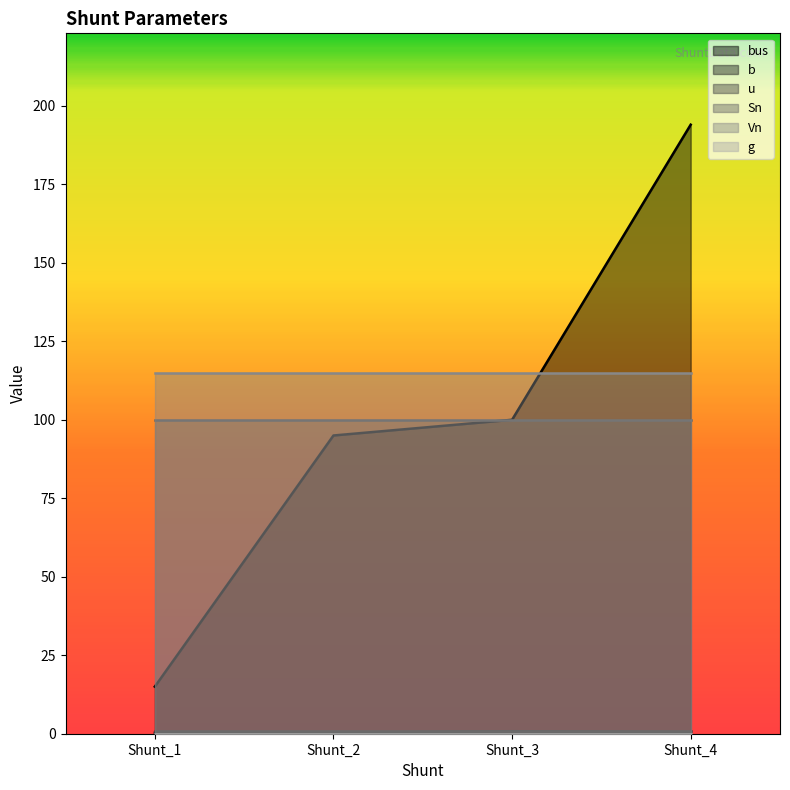

Rank the categories by b value from lowest to highest.

Shunt_1, Shunt_2, Shunt_4, Shunt_3